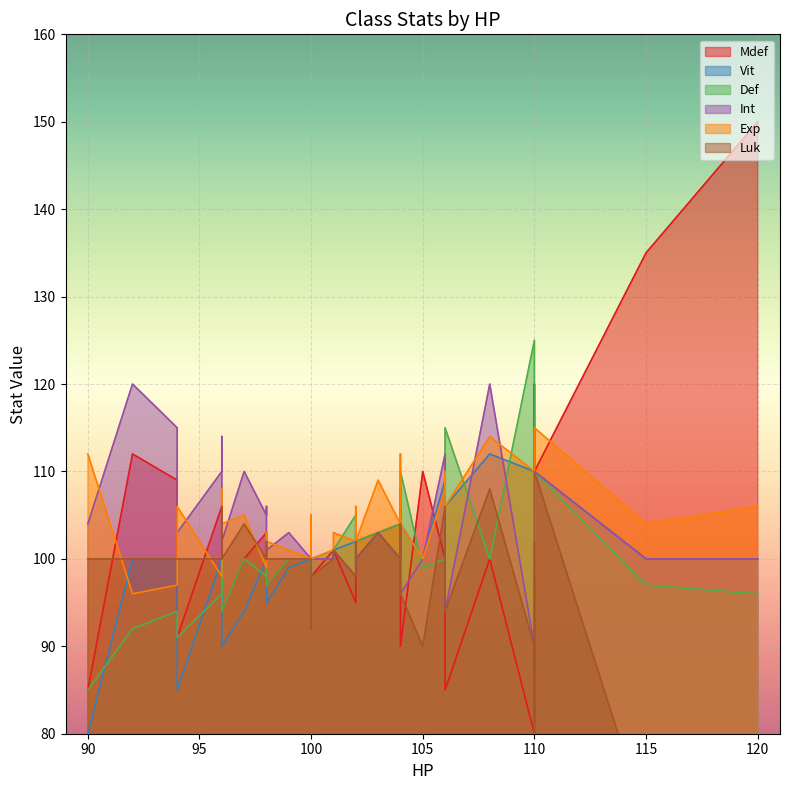

True or false: Mdef and Exp intersect in this chart.

True